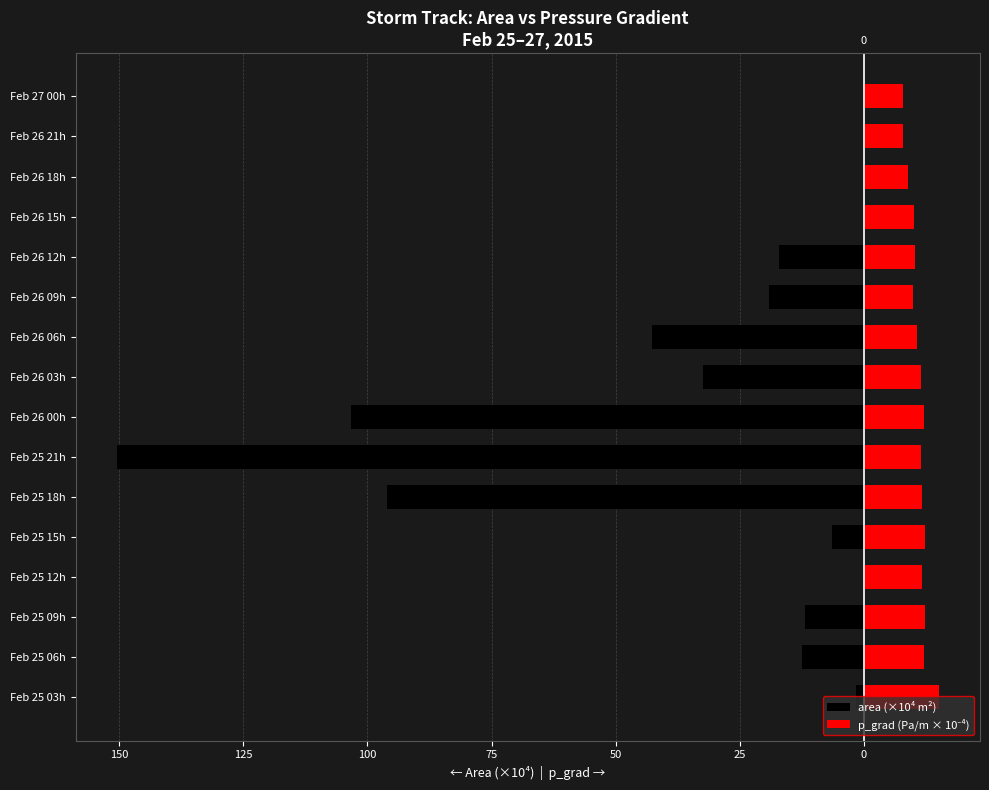

What is the lowest value of the p_grad (Pa/m × 10⁻⁴) series?

7.8